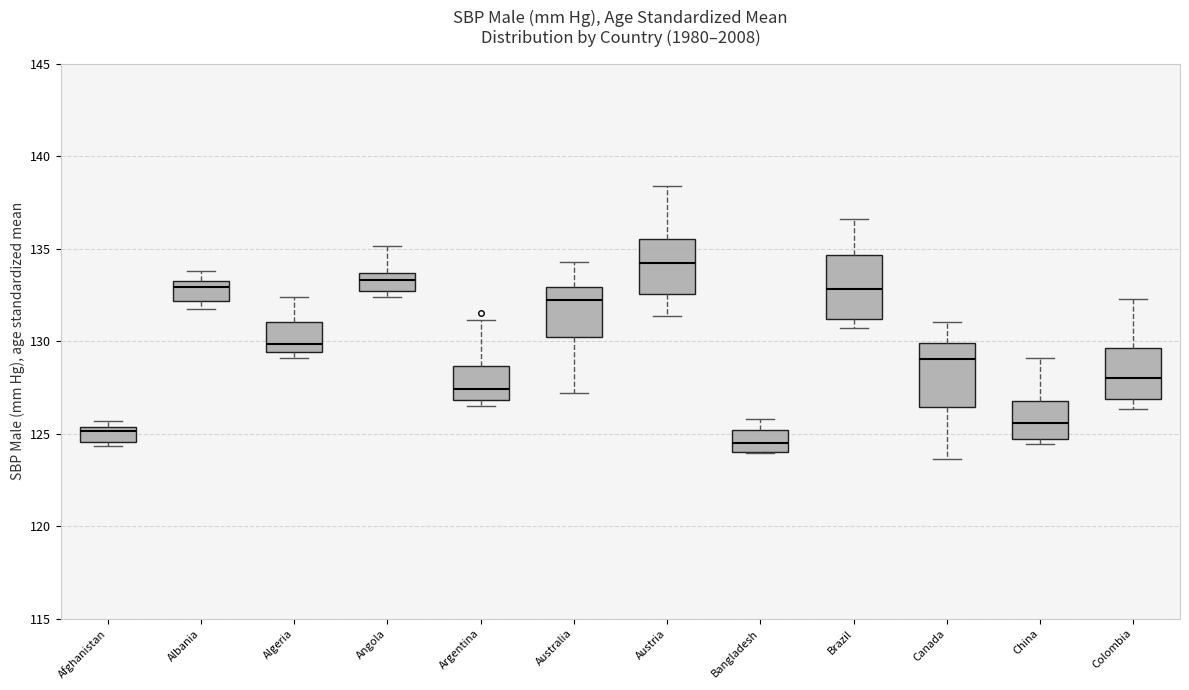

Which box has the highest median line?

Austria